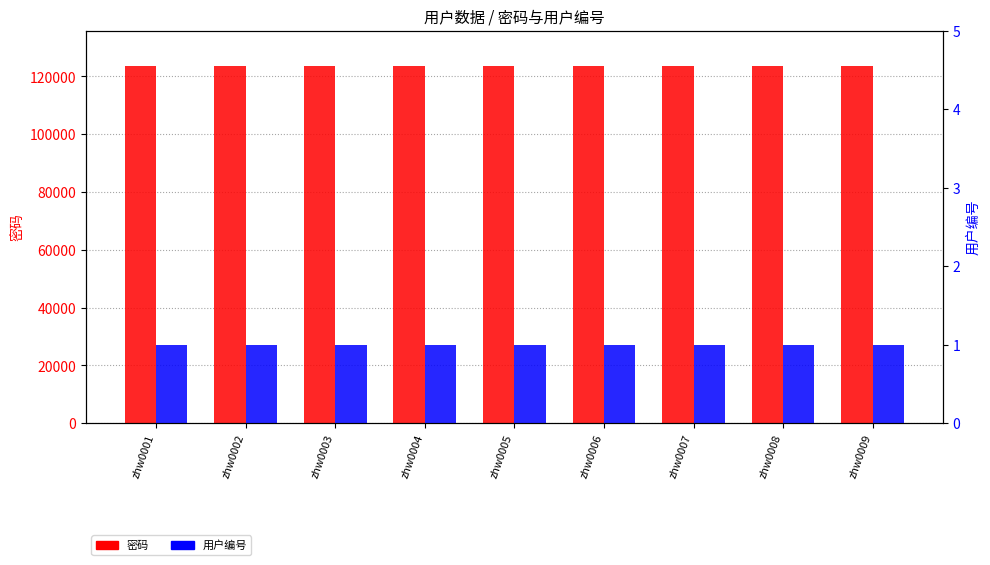

Where is 用户编号 nearest to the value 1?

zhw0001